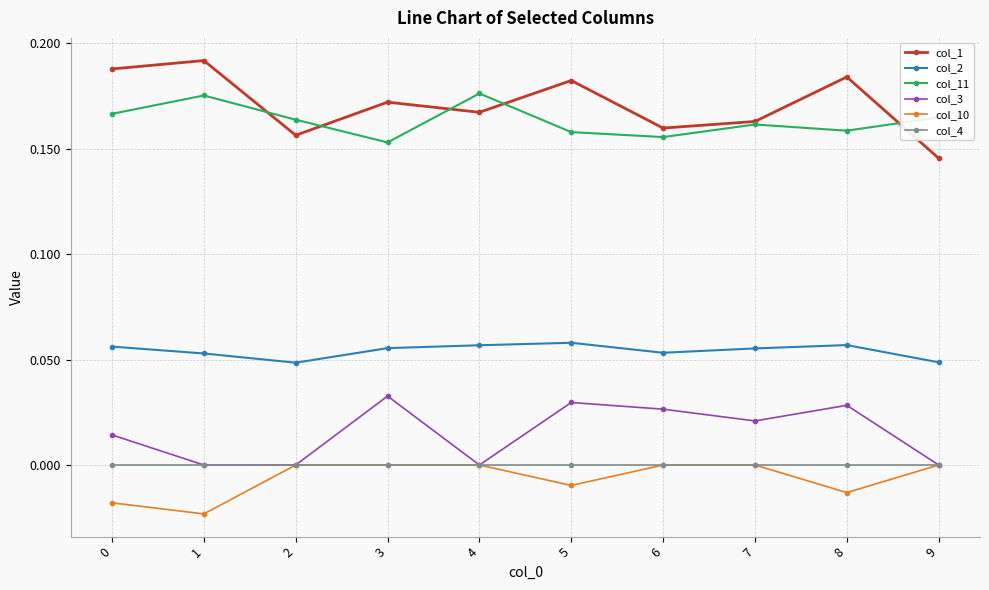

At which category does col_10 reach its first local valley?

1